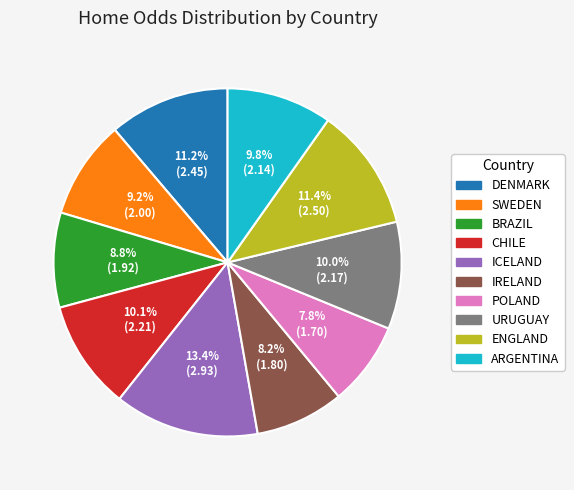

To the nearest percent, what percentage of the pie is SWEDEN?

9%